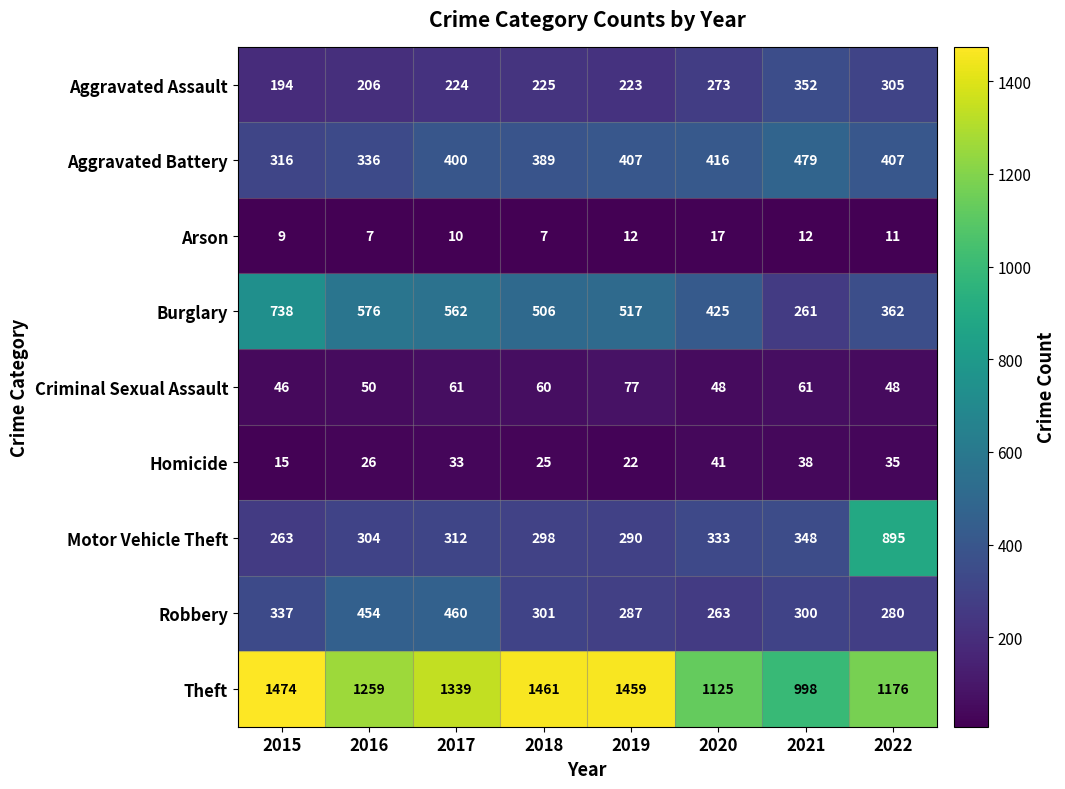

What is the sum of the Motor Vehicle Theft values at 2016 and 2017?

616